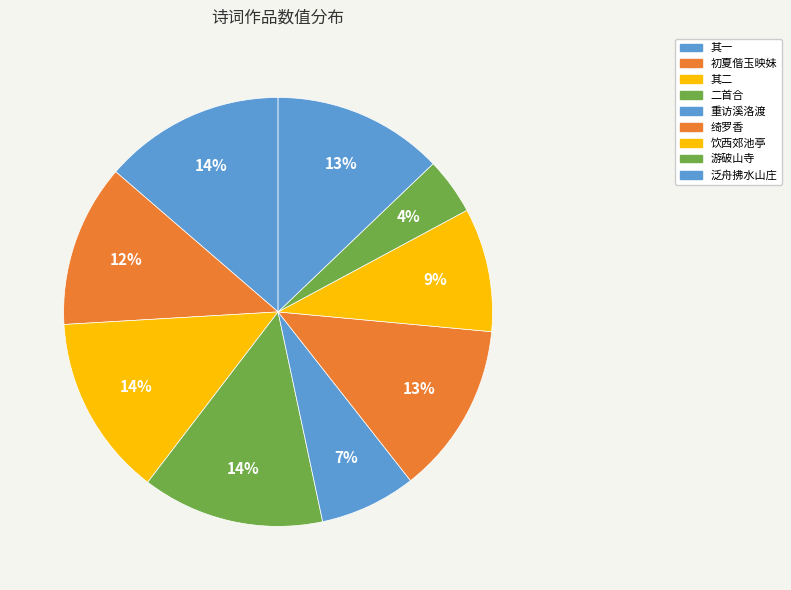

Rank the categories by value from lowest to highest.

己酉初夏偕吴品三游破山寺, 壬辰初夏偕诸子重访溪洛渡水电站, 初夏偕同署诸君子饮西郊池亭仍用前韵, 初夏偕玉映妹游山, 初夏偕雪航、允恭、东山、以宁、叔度泛舟拂水山庄，饮秋水阁, 绮罗香 初夏偕同社寿季娴，凝香室宴集，别后赋谢。, 己酉初夏，偕吴品三游破山寺，观传戒，品三步常尉韵索和，次韵奉答二首 其一, 己酉初夏，偕吴品三游破山寺，观传戒，品三步常尉韵索和，次韵奉答二首 其二, 己酉初夏，偕吴品三游破山寺，观传戒，品三步常尉韵索和，次韵奉答二首